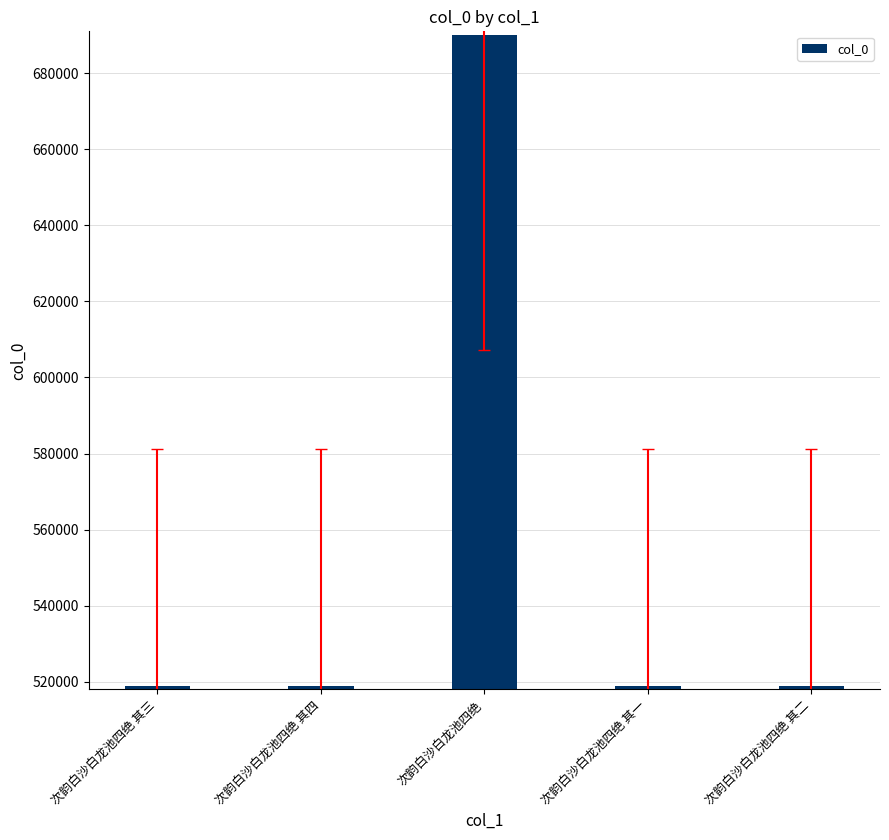

True or false: the data shows 690158 at 次韵白沙白龙池四绝.

True